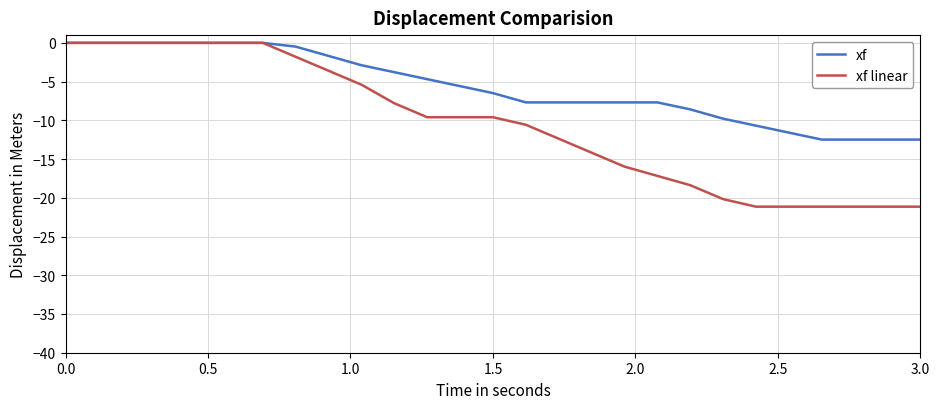

What is the average value of the xf series?

-5.7